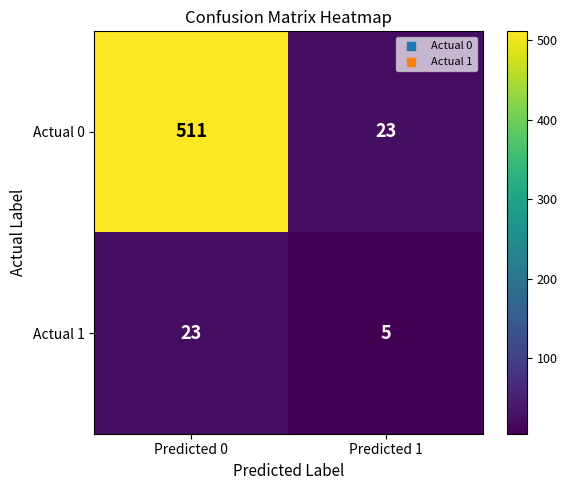

The Actual 0 series shows 511 at Predicted 0. True or false?

True